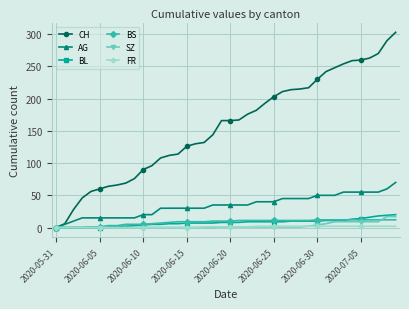

What is the maximum value shown in the chart?

303